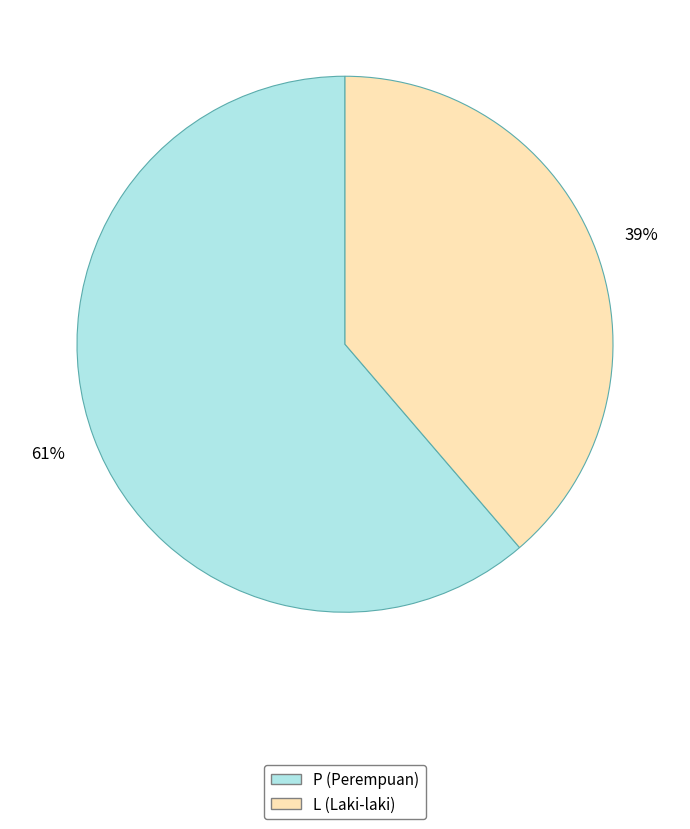

What is the largest slice in the pie chart?

P